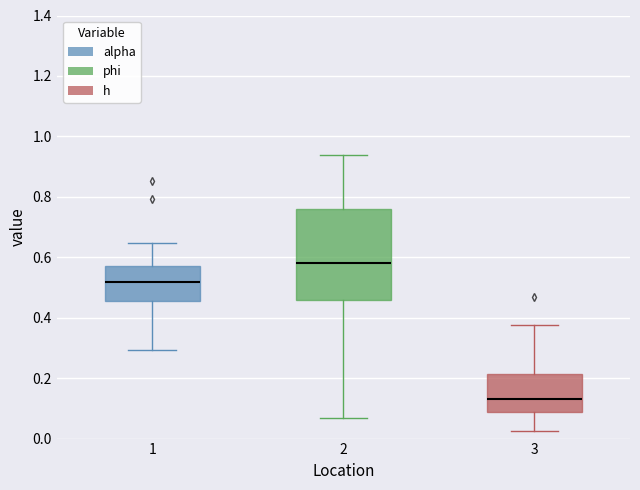

Reading left to right, transcribe this box plot: for each box, give where its median line is, the range the box spans, and where its two whiskers end, as read against the y-axis. The values are not printed on the chart, so give them approximately, as read against the axis.

1: median 0.52, box 0.46 to 0.58, whiskers 0.30 to 0.64
2: median 0.58, box 0.46 to 0.76, whiskers 0.06 to 0.94
3: median 0.14, box 0.08 to 0.22, whiskers 0.02 to 0.38